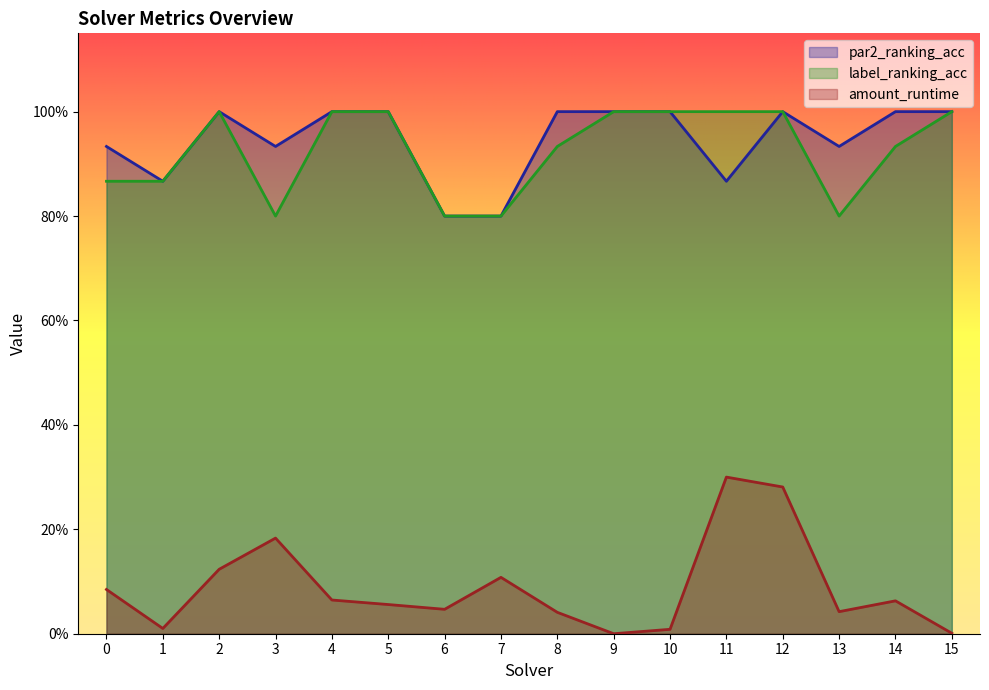

What is the sum of all par2_ranking_acc values?

15.1